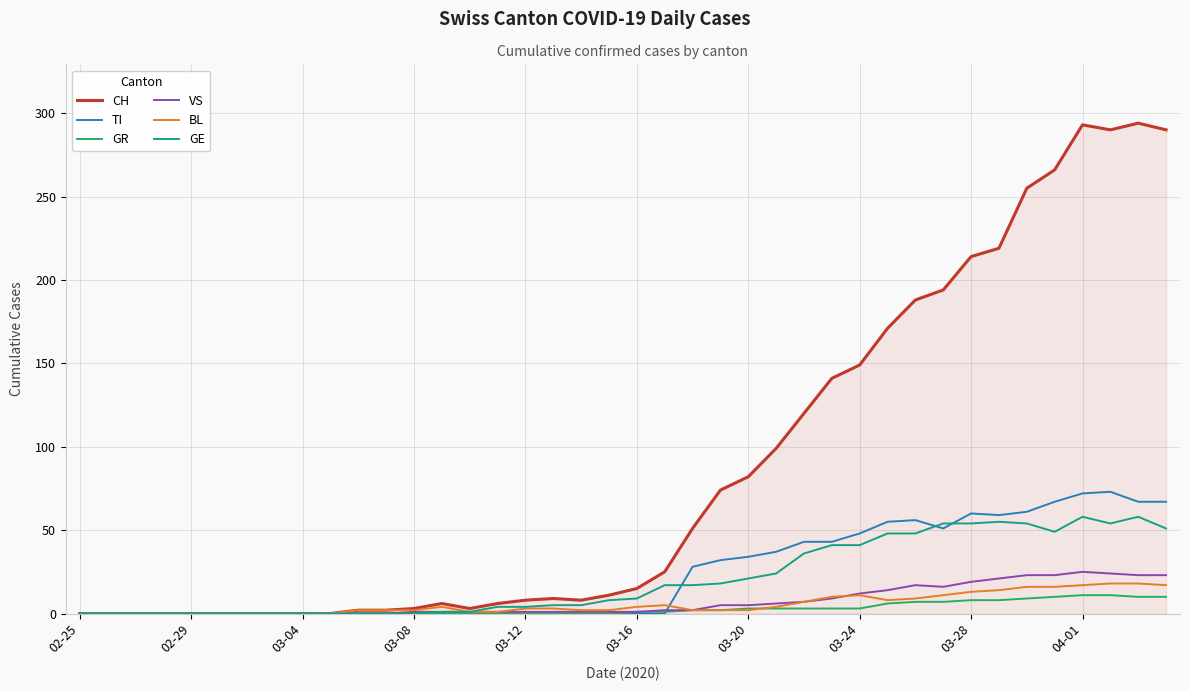

What is the greatest value displayed?

294